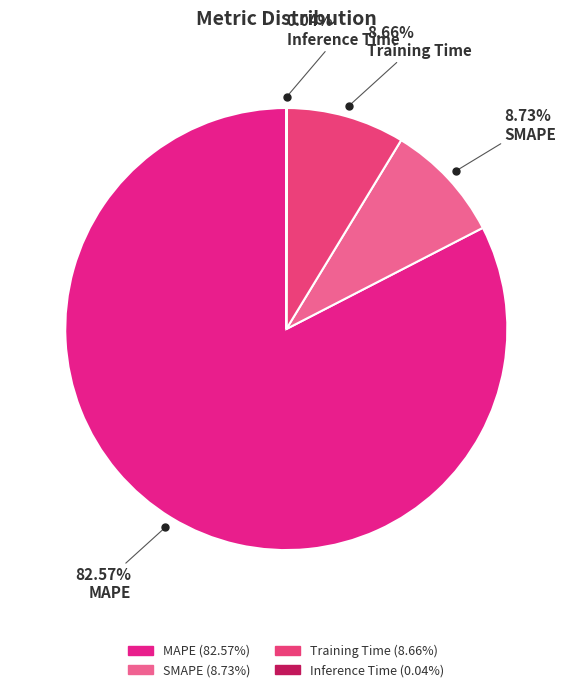

Is there any slice that represents more than half of the pie?

Yes